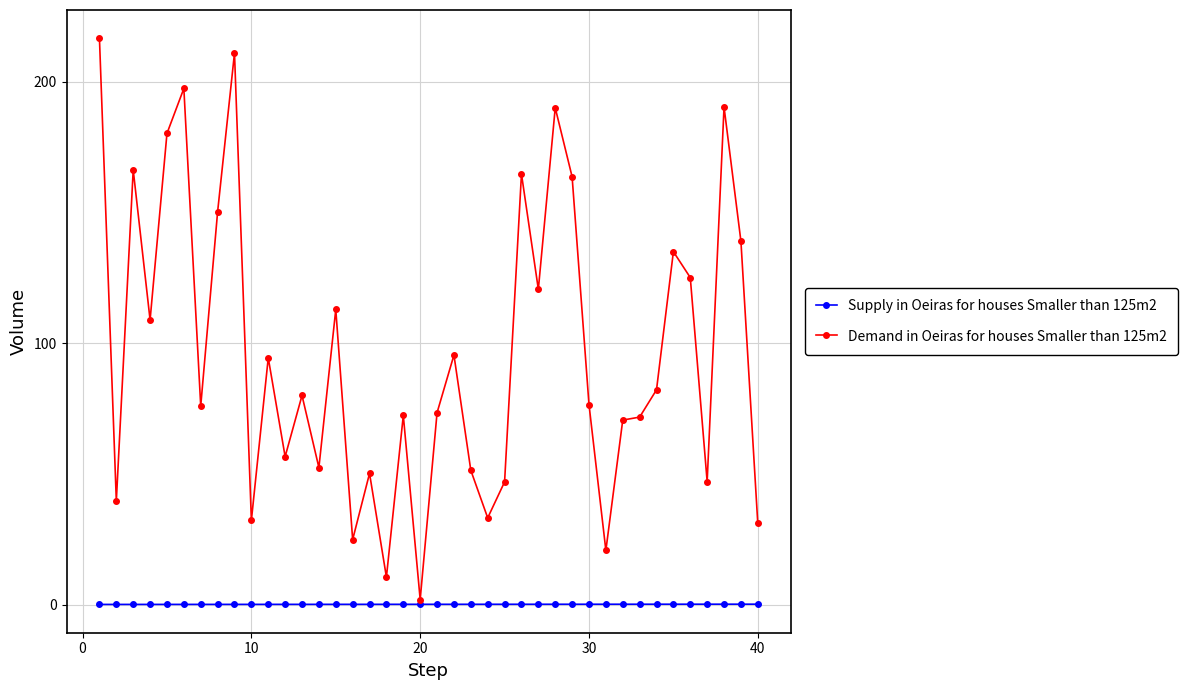

What is the greatest value displayed?

216.6